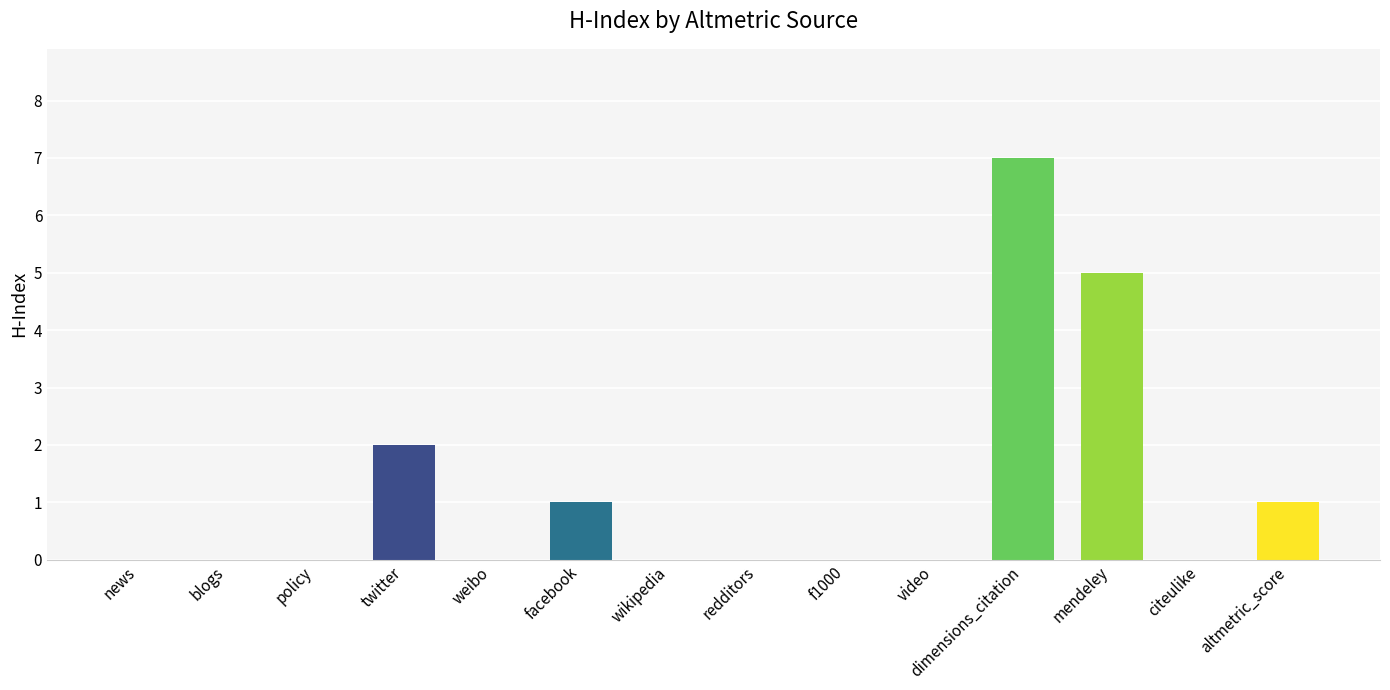

At which category does the chart reach its peak across all series?

dimensions_citation